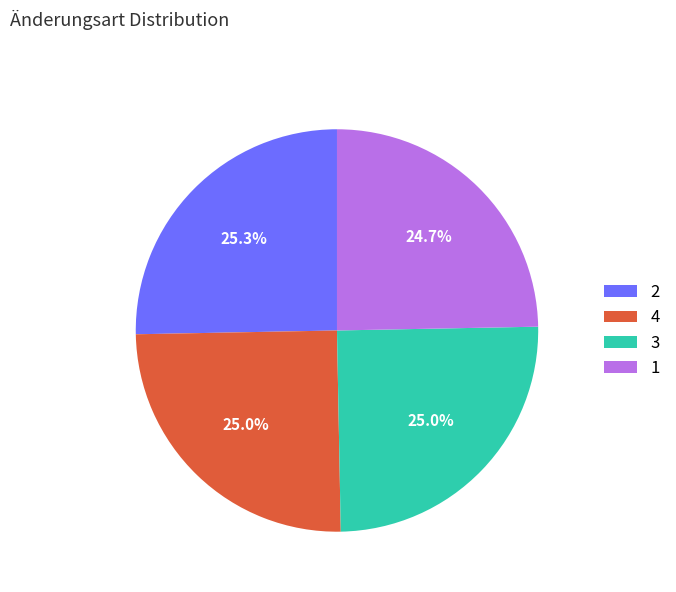

How much of the chart is everything except 2?

74.7%